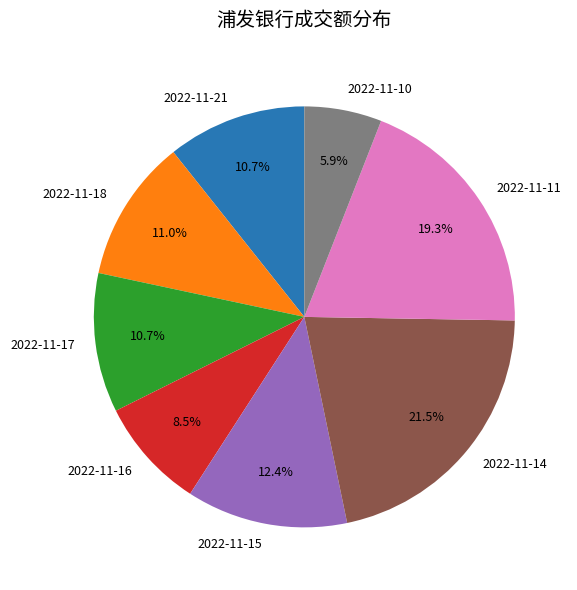

To the nearest percent, what is the average slice percentage?

12%